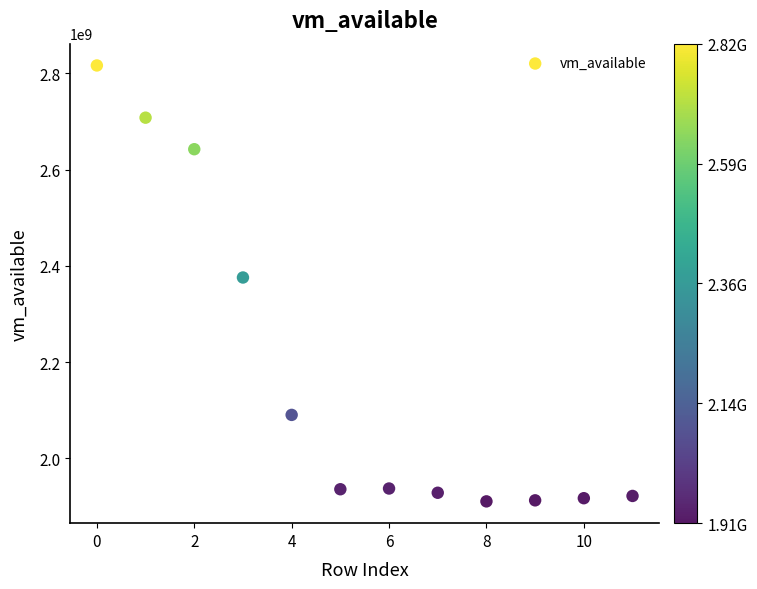

What is the average Y value?

2174712149